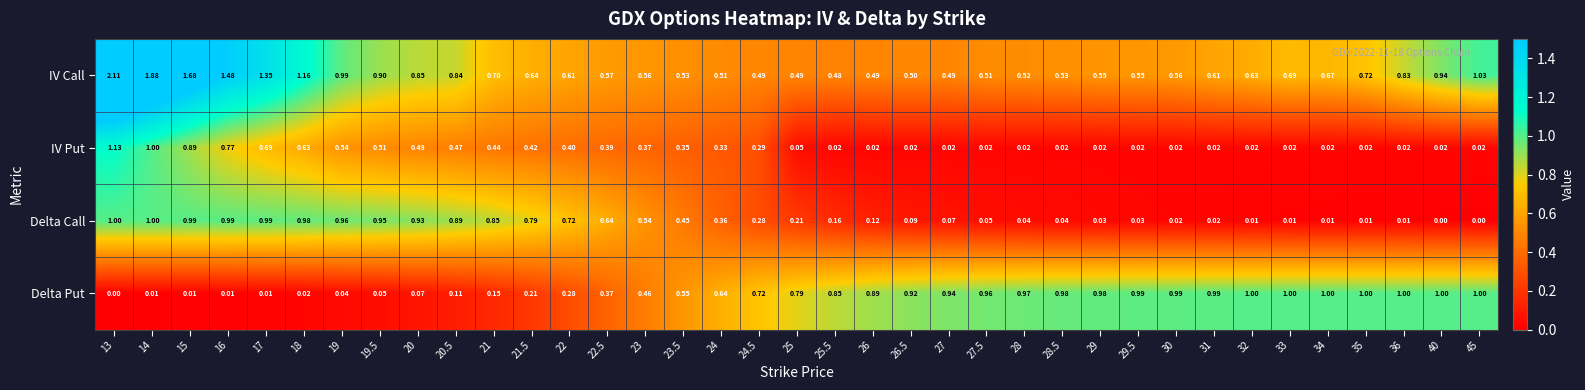

Which series changed the most between 19 and 21?

IV Call